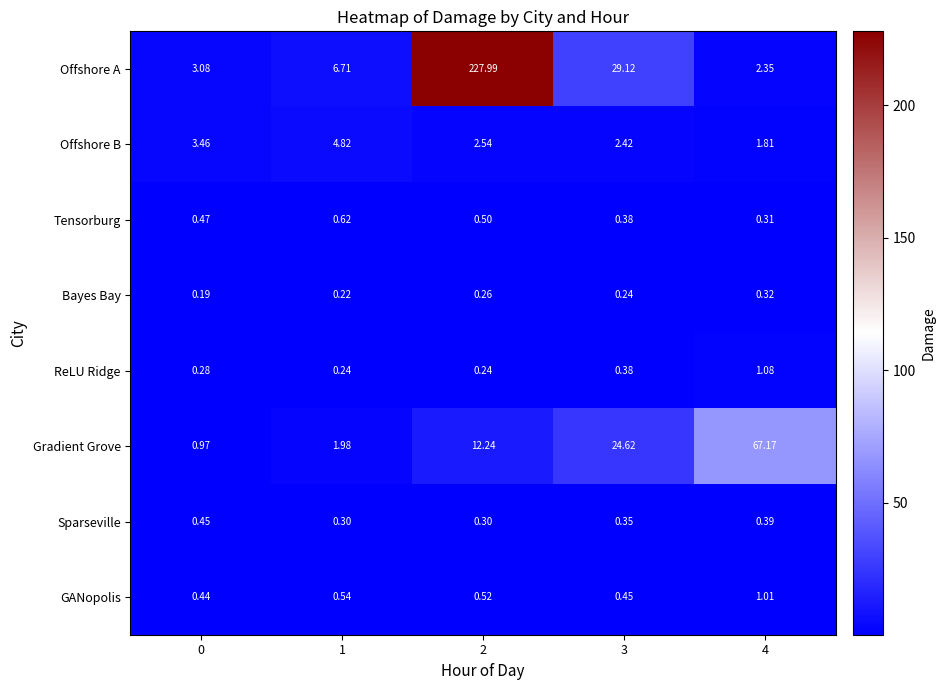

How many data points does each series have?

5